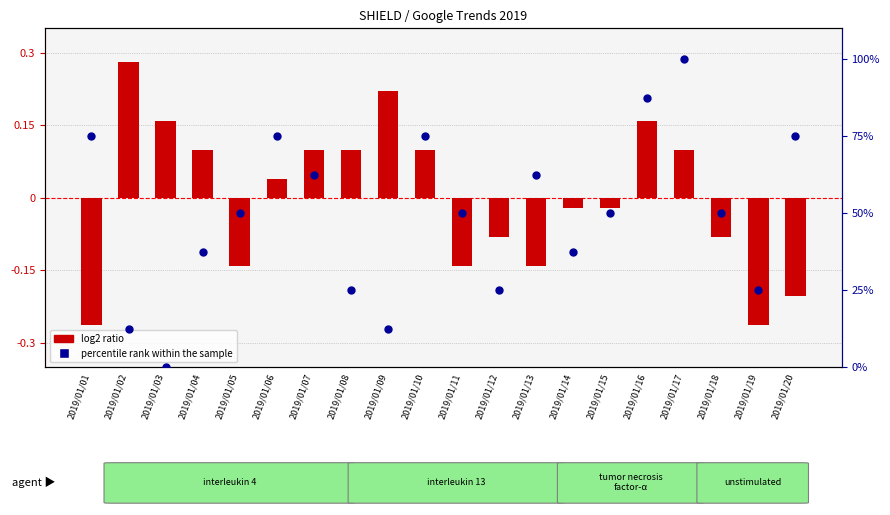

At which category is the sum across all series the highest?

2019/01/17